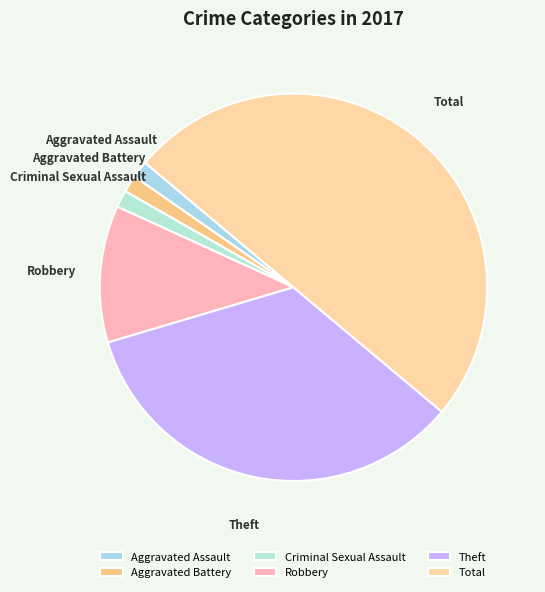

Is the sum of Aggravated Battery and Theft greater than half?

No